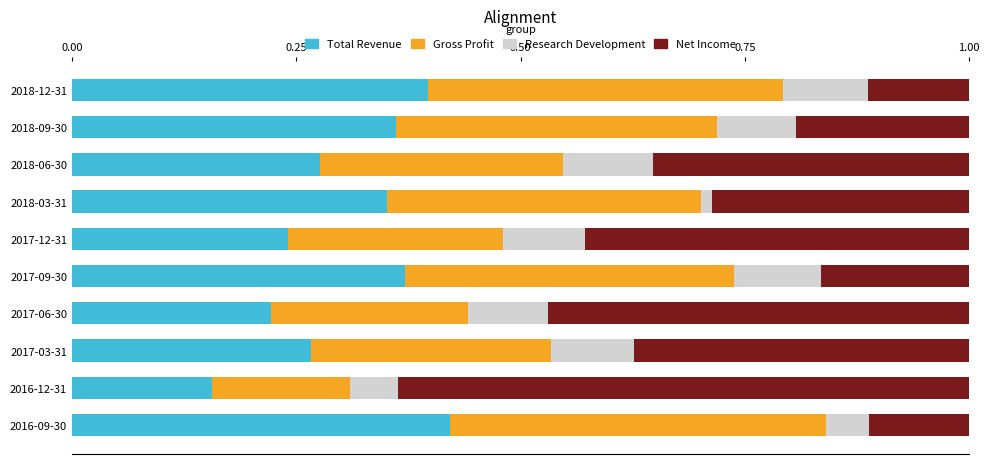

What is the total value across all series at 2018-09-30?

1.0